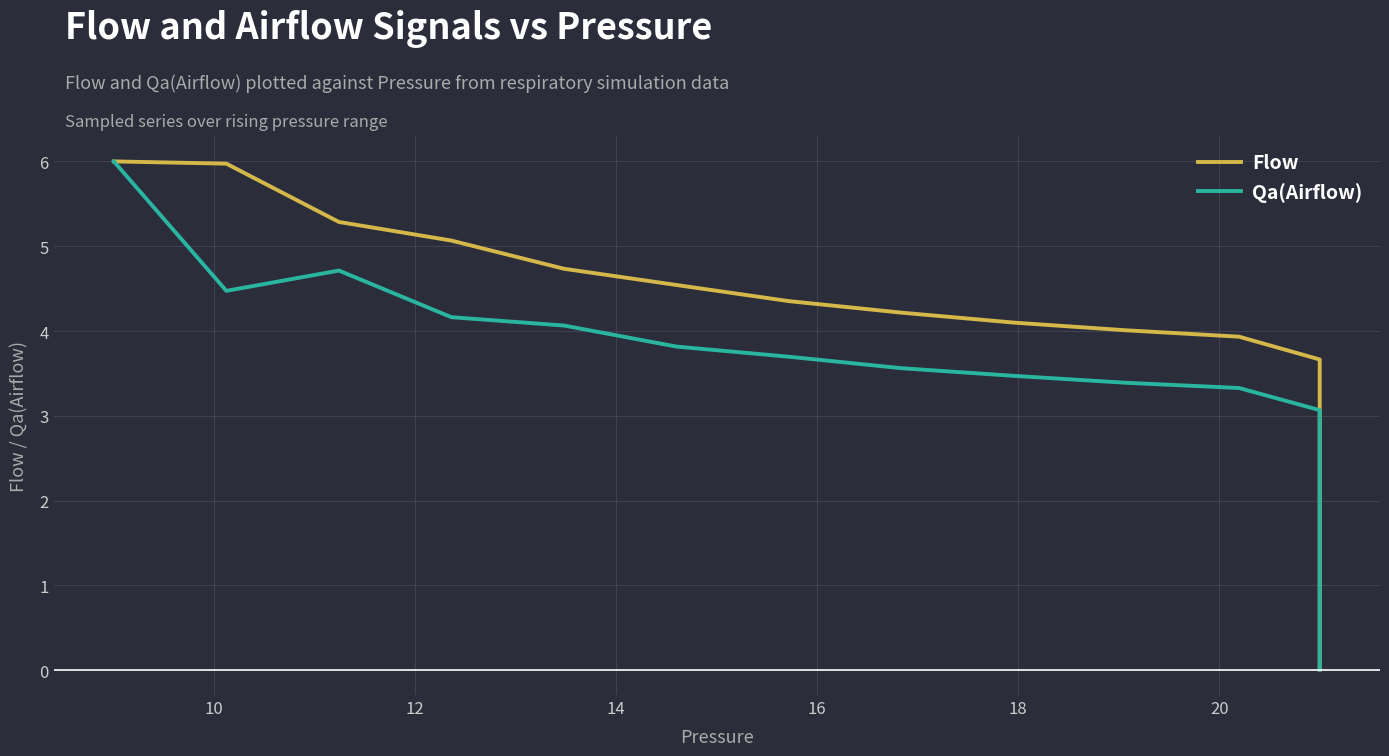

What is the value of the Flow point at the 29th from the left?

0.1